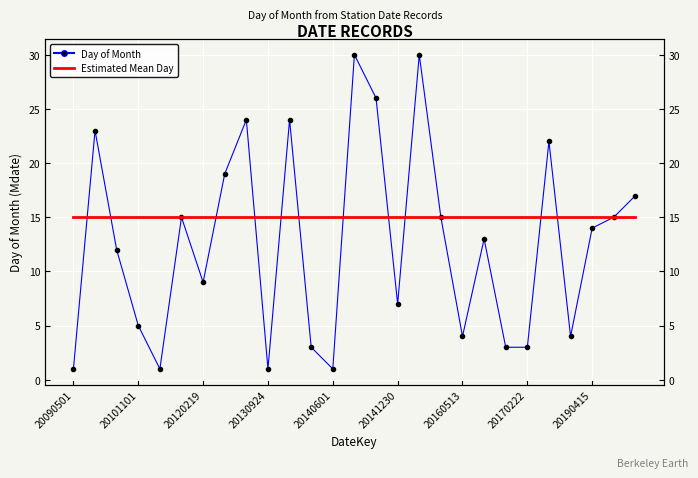

Rank the series at 20160513 from highest to lowest value.

Estimated Mean Day, Day of Month